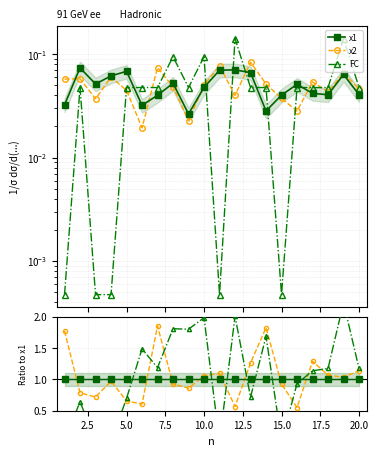

Reading left to right, extract all data points from this chart.

x1: 1.0	1.0	1.0	1.0	1.0	1.0	1.0	1.0	1.0	1.0	1.0	1.0	1.0	1.0	1.0	1.0	1.0	1.0	1.0	1.0
x2: 1.8	0.8	0.7	1.0	0.7	0.6	1.9	0.9	0.9	1.1	1.1	0.6	1.3	1.8	0.9	0.6	1.3	1.1	1.0	1.1
FC: 0.0	0.6	0.0	0.0	0.7	1.5	1.2	1.8	1.8	2.0	0.0	2.0	0.7	1.7	0.0	0.9	1.1	1.2	2.2	1.2